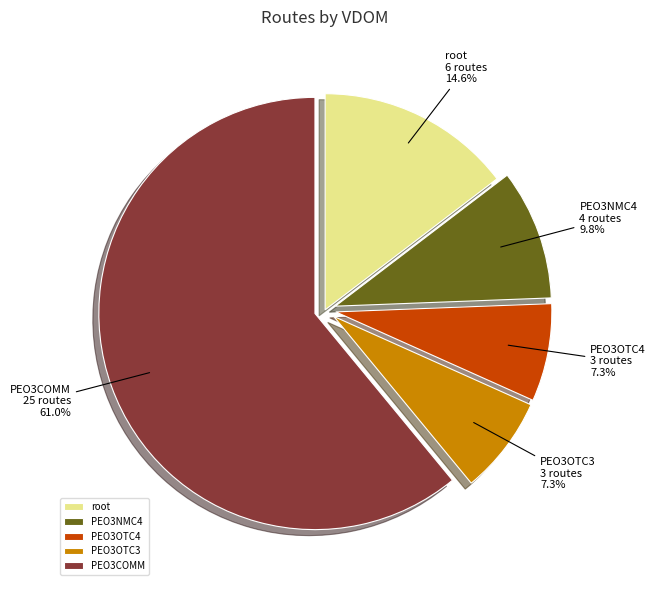

Which category has the biggest portion of the pie?

PEO3COMM